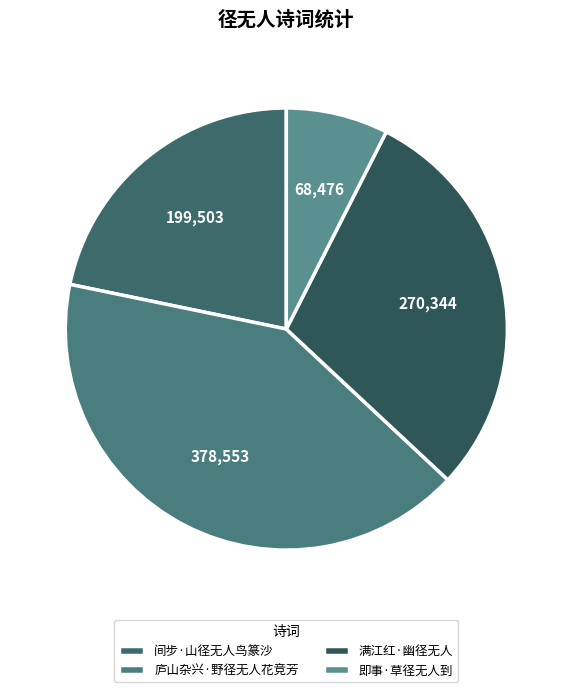

Is there a majority slice in this chart?

No